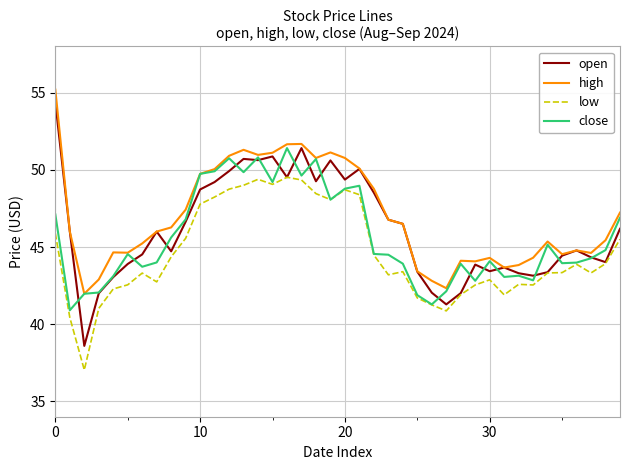

True or false: low and high intersect in this chart.

False